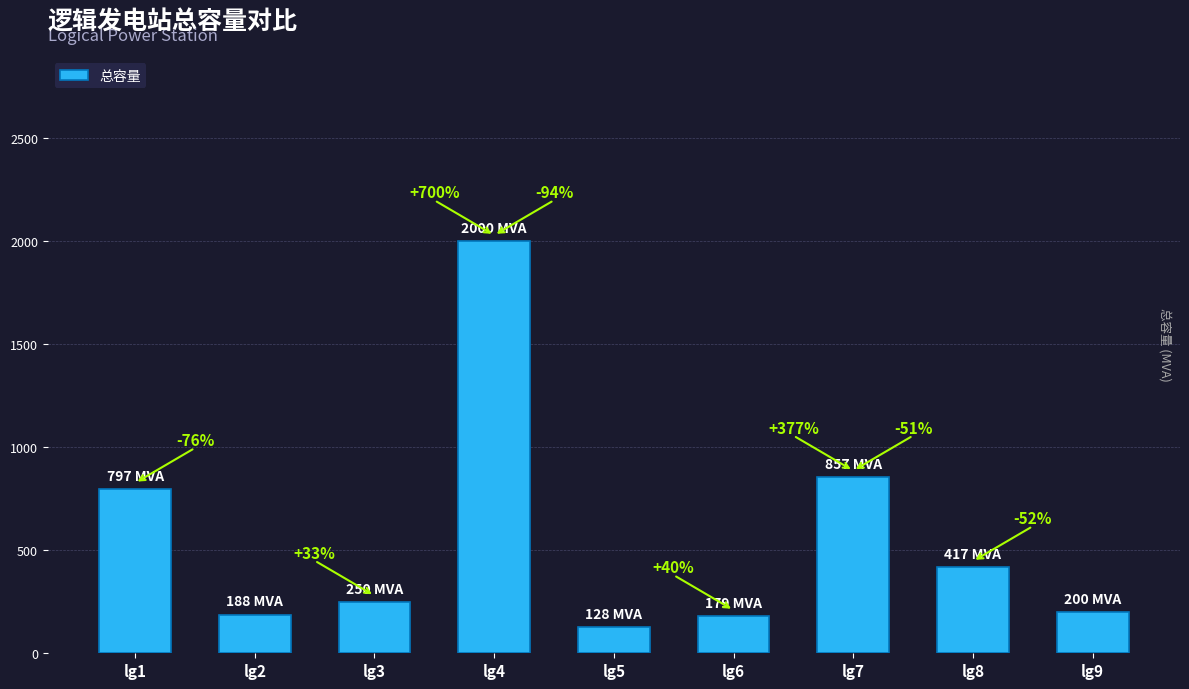

Where does the data first go above 250?

lg1